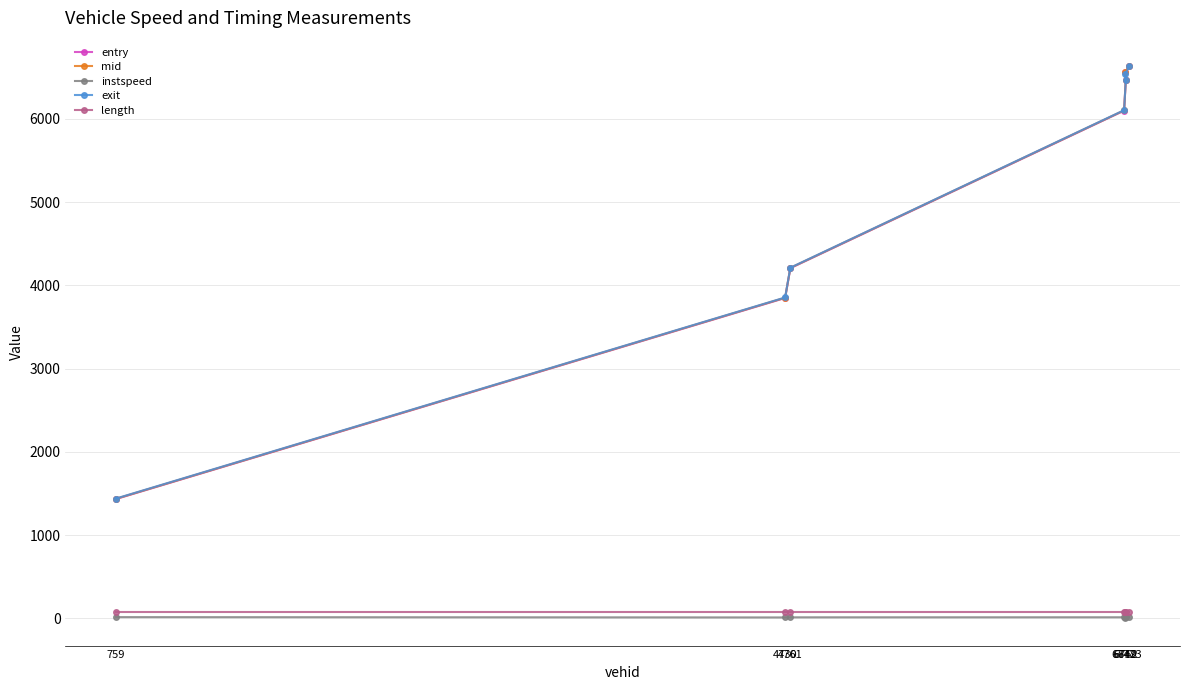

Reading right to left, list all the values displayed in this chart.

entry: 6636.5	6559.6	6464.9	6099.9	4207.3	3849.0	1434.2
mid: 6639.0	6562.2	6467.4	6102.5	4210.1	3852.0	1436.5
instspeed: 13.2	5.0	13.1	13.0	12.4	11.0	14.8
exit: 6641.7	6535.7	6469.9	6105.0	4212.9	3855.0	1440.1
length: 71.4	71.4	71.4	71.4	71.4	71.4	71.4